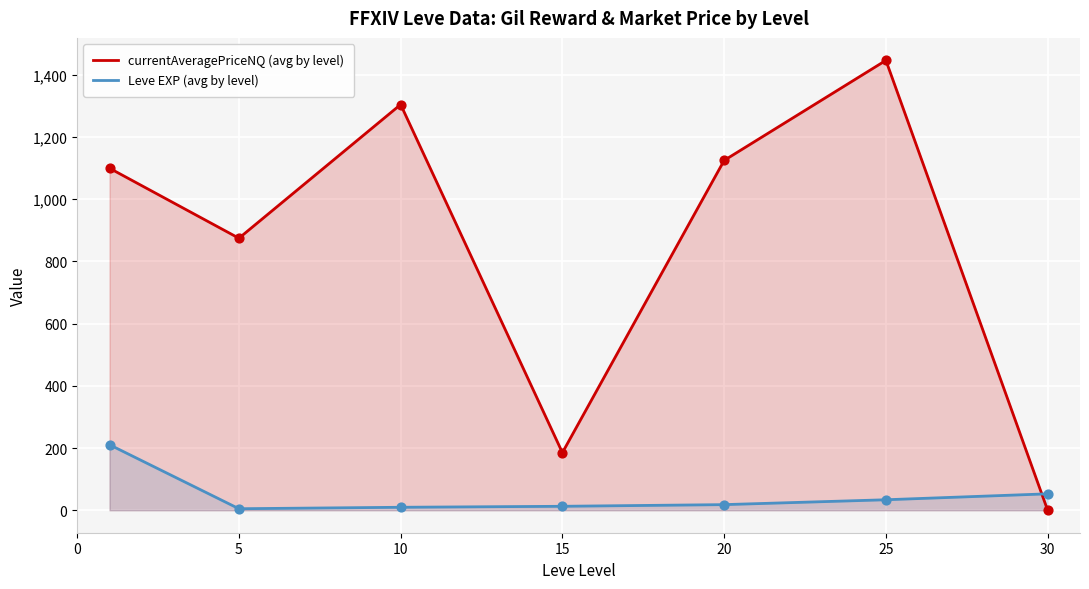

What are all the series names shown in the legend?

currentAveragePriceNQ (avg by level), Leve EXP (avg by level)